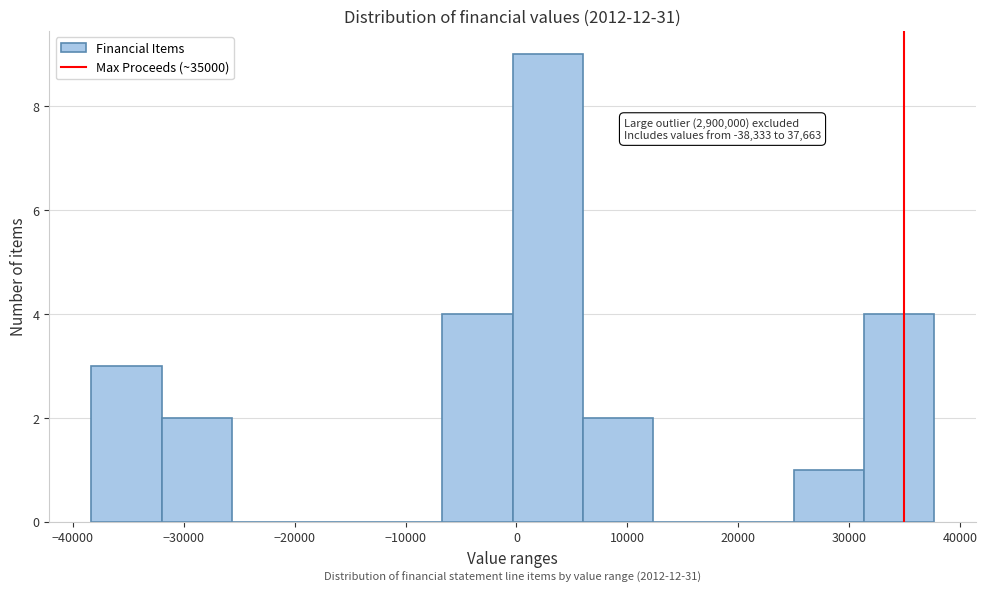

Which range on the x-axis has the tallest bar?

0 to 6000